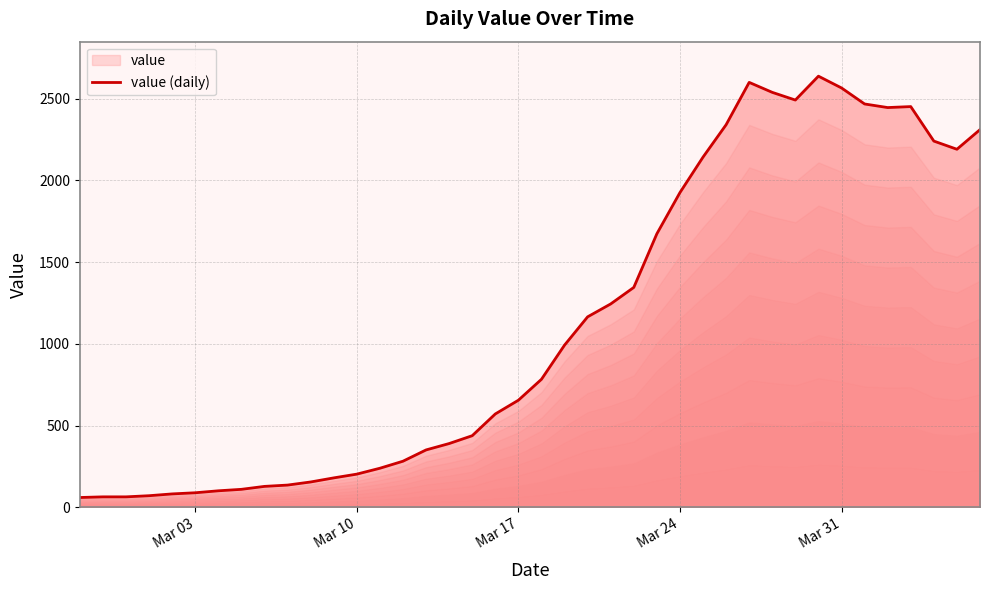

What is the maximum value shown in the chart?

2638